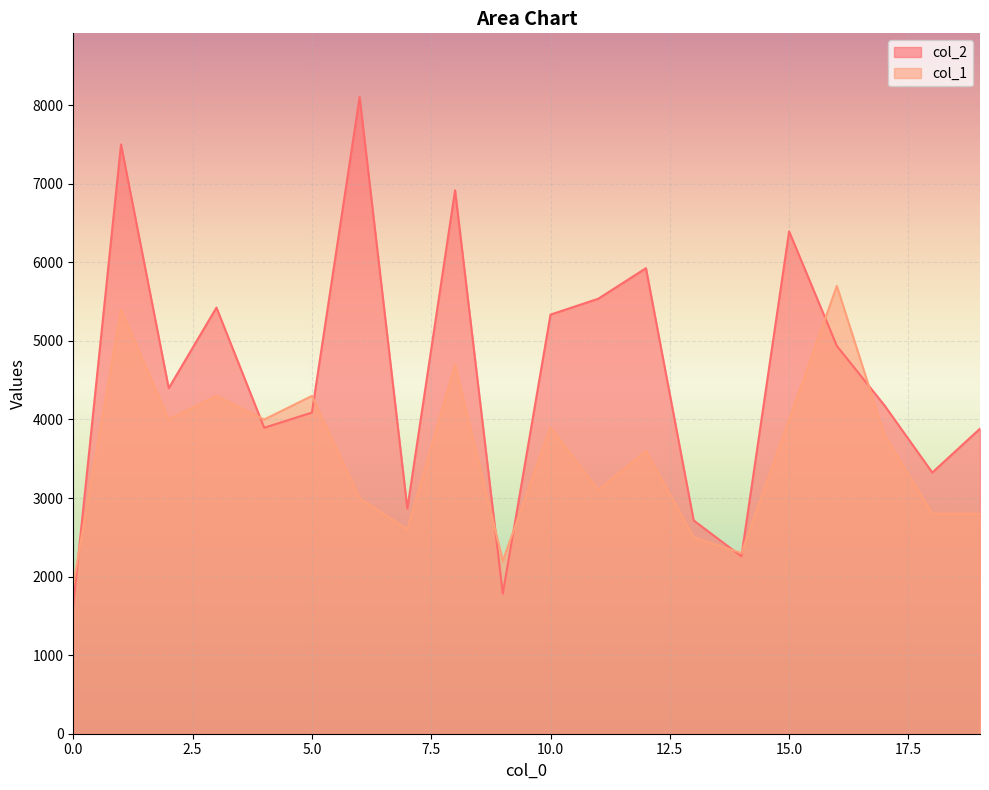

What is the value of the col_2 point at the 7th from the left?

8105